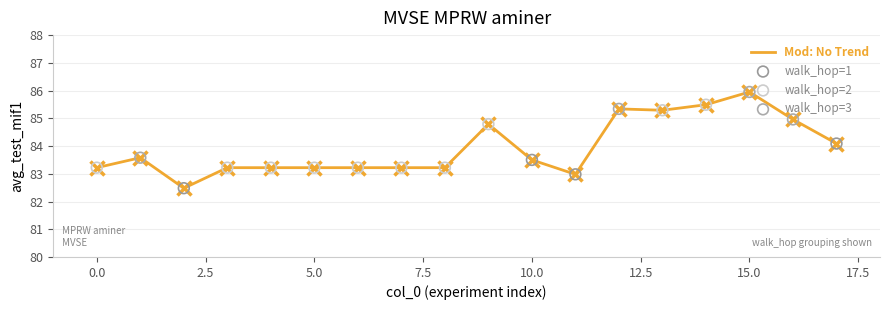

What is the minimum value shown in the chart?

82.5